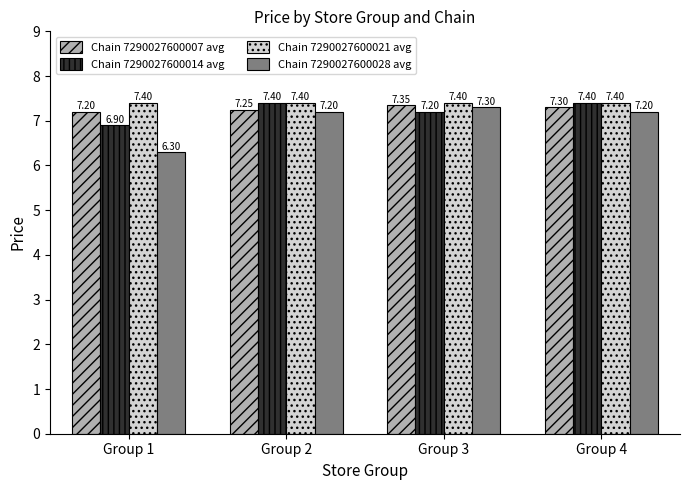

What is the lowest value of the Chain 7290027600007 avg series?

7.2